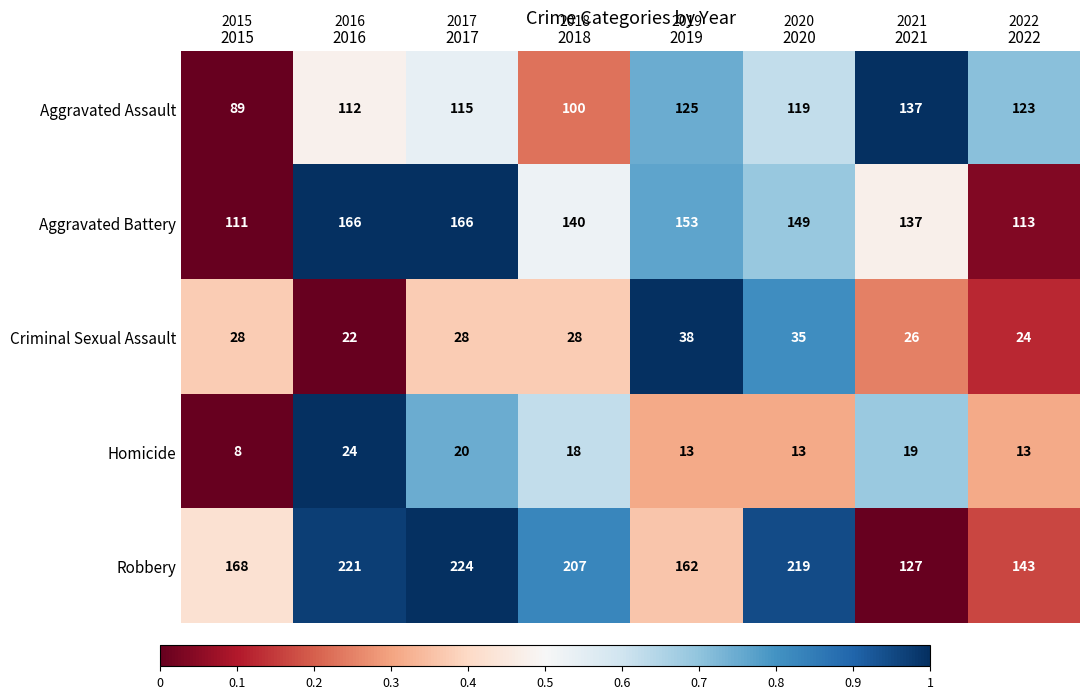

Which series has the largest range (max minus min)?

Robbery